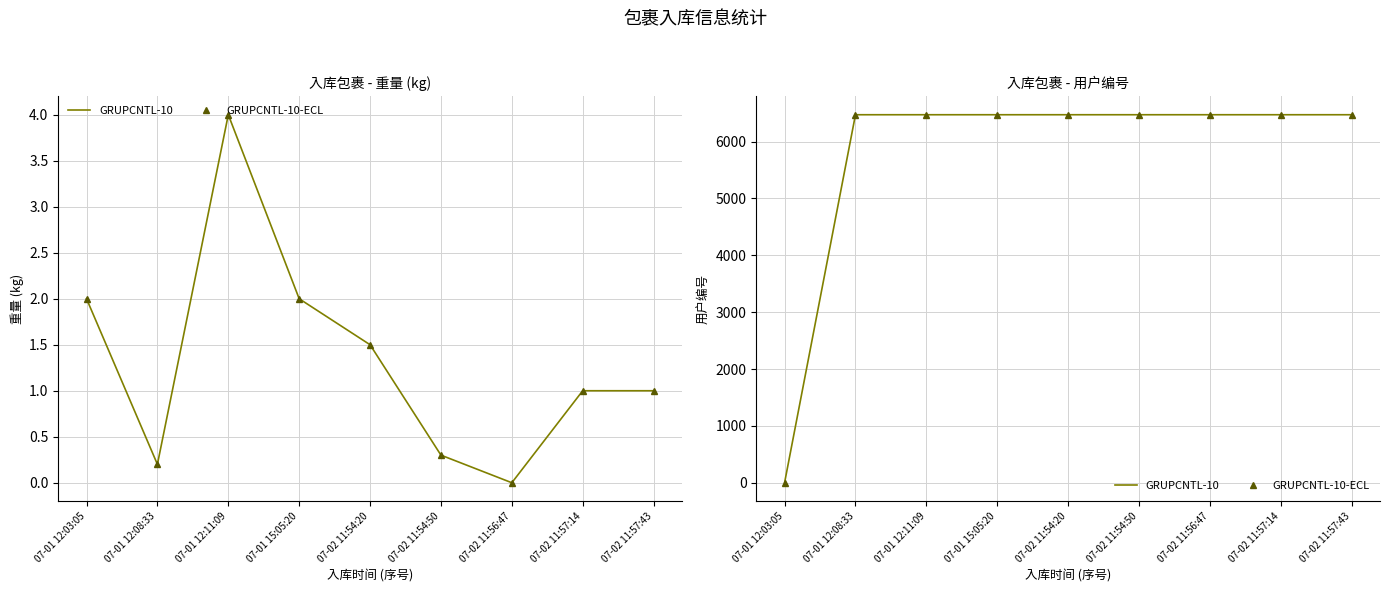

List the labels in order of GRUPCNTL-10 value, largest first.

07-01 12:08:33, 07-01 12:11:09, 07-01 15:05:20, 07-02 11:54:20, 07-02 11:54:50, 07-02 11:56:47, 07-02 11:57:14, 07-02 11:57:43, 07-01 12:03:05